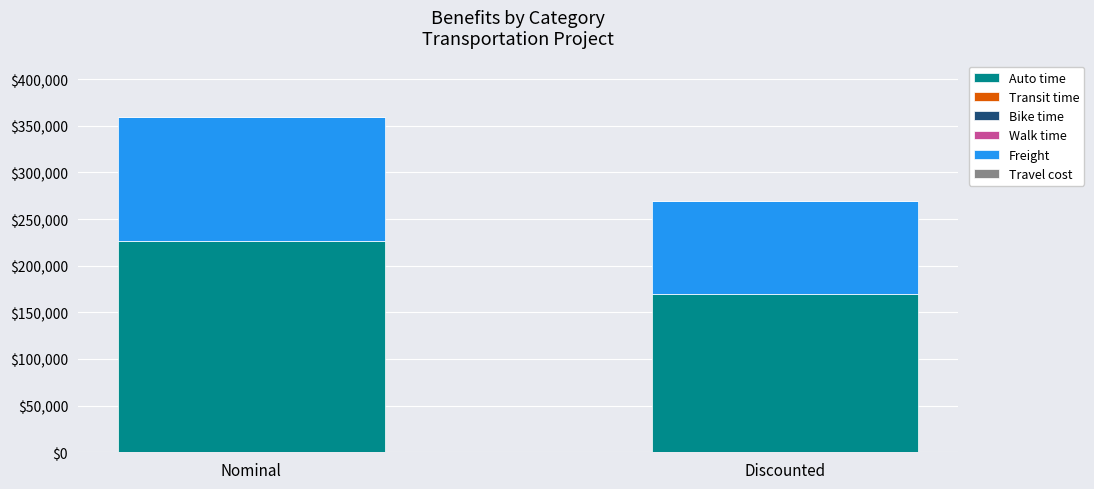

Rank the categories by Auto time value from lowest to highest.

Discounted, Nominal